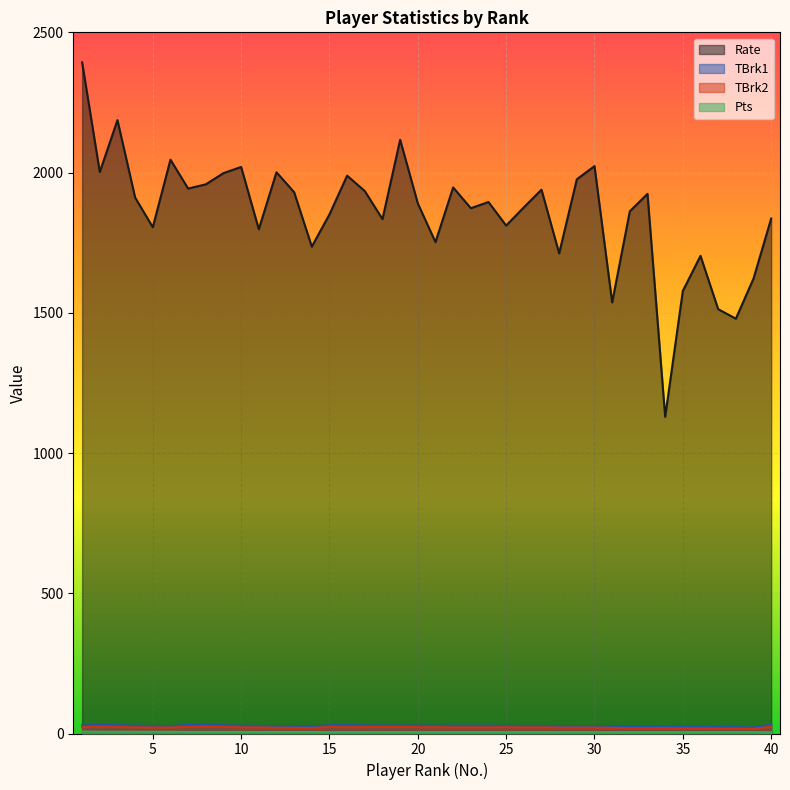

Is it true that Pts equals 5.0 at 35?

True